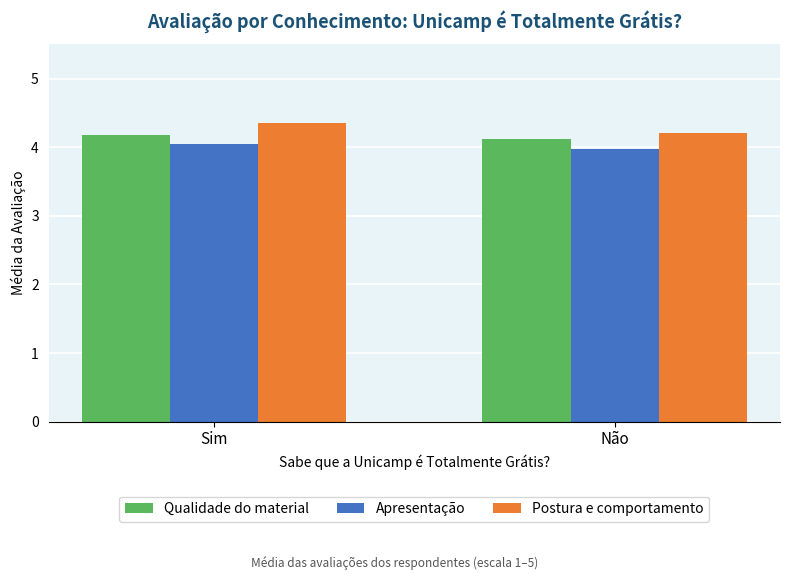

How many Apresentação values are between 3 and 4?

1